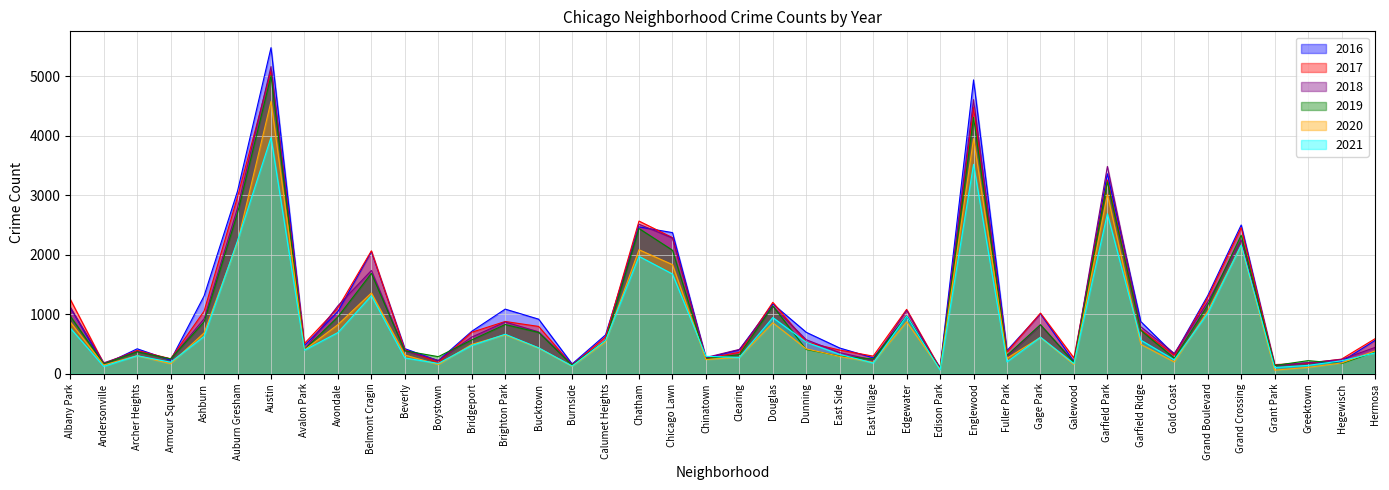

What is the maximum value for 2016?

5481